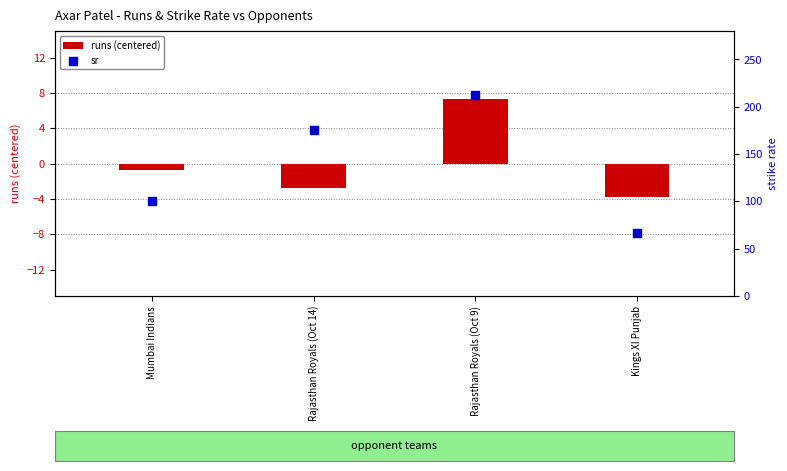

At how many categories does at least one series exceed 139?

2